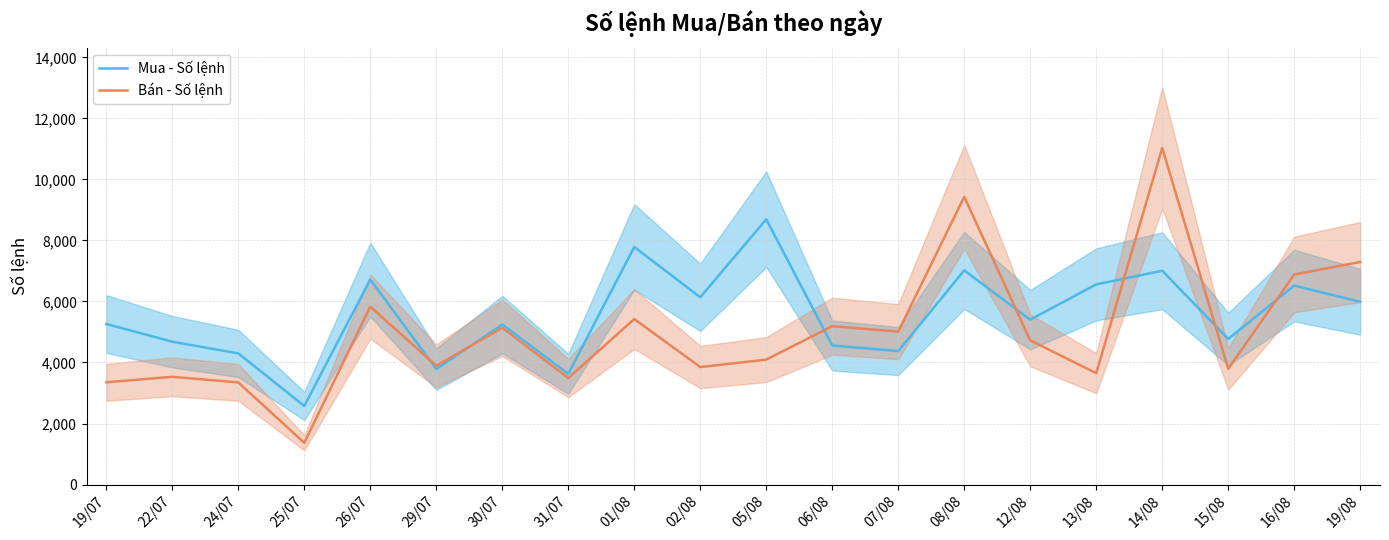

Reading left to right, transcribe all the data shown in this chart.

Mua - Số lệnh: 19/07=5262	22/07=4681	24/07=4298	25/07=2576	26/07=6718	29/07=3786	30/07=5243	31/07=3628	01/08=7786	02/08=6137	05/08=8693	06/08=4557	07/08=4375	08/08=7018	12/08=5403	13/08=6559	14/08=7007	15/08=4771	16/08=6520	19/08=5989
Bán - Số lệnh: 19/07=3351	22/07=3531	24/07=3347	25/07=1368	26/07=5831	29/07=3891	30/07=5139	31/07=3491	01/08=5423	02/08=3851	05/08=4095	06/08=5189	07/08=5013	08/08=9430	12/08=4727	13/08=3650	14/08=11031	15/08=3794	16/08=6883	19/08=7293